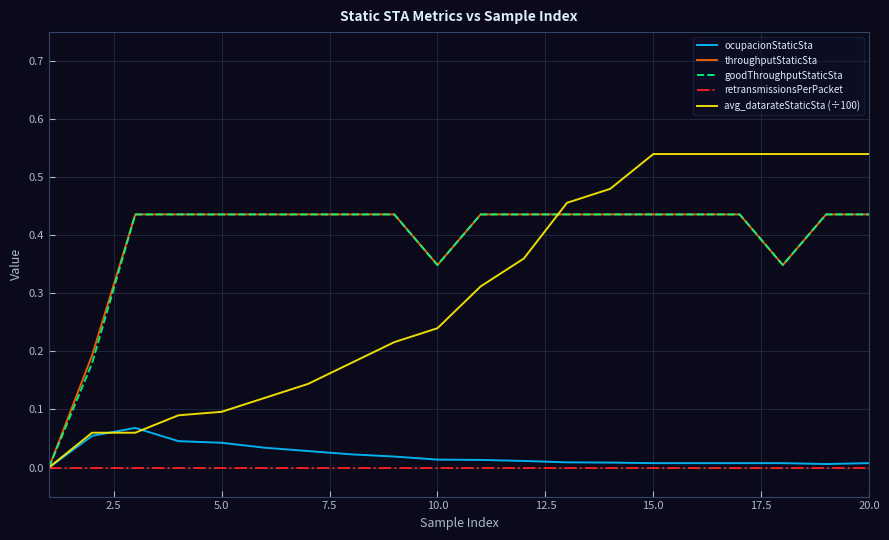

How many avg_datarateStaticSta (÷100) values are between 0 and 1?

20